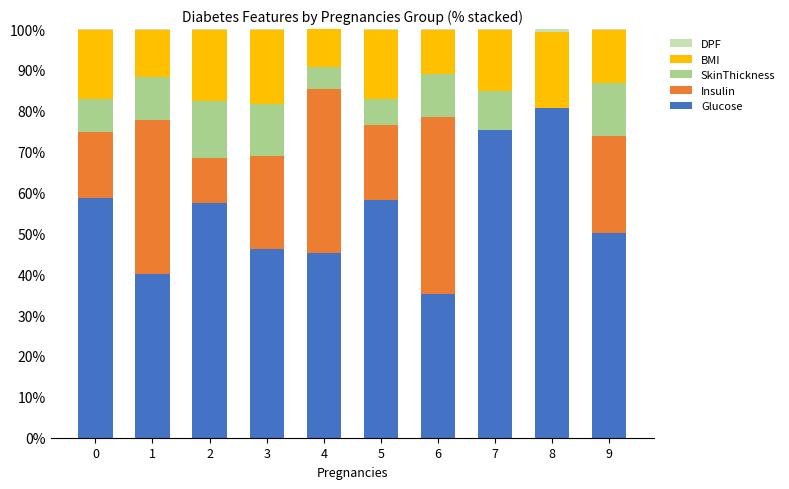

The Glucose series shows 35.2 at 6. True or false?

True